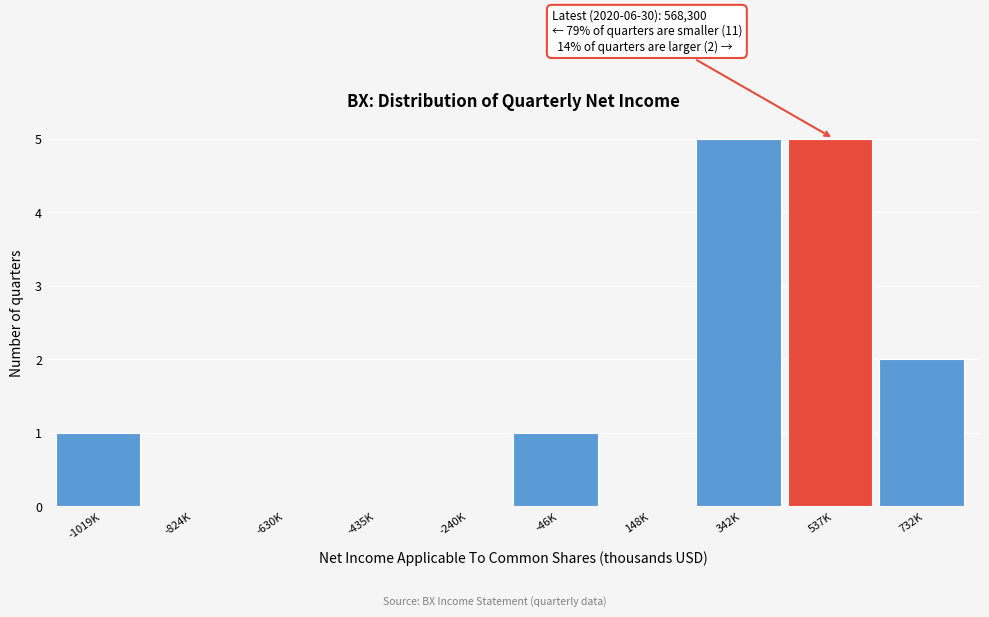

Reading right to left, what are all the values shown in this chart?

732K=2	537K=5	342K=5	148K=0	-46K=1	-240K=0	-435K=0	-630K=0	-824K=0	-1019K=1